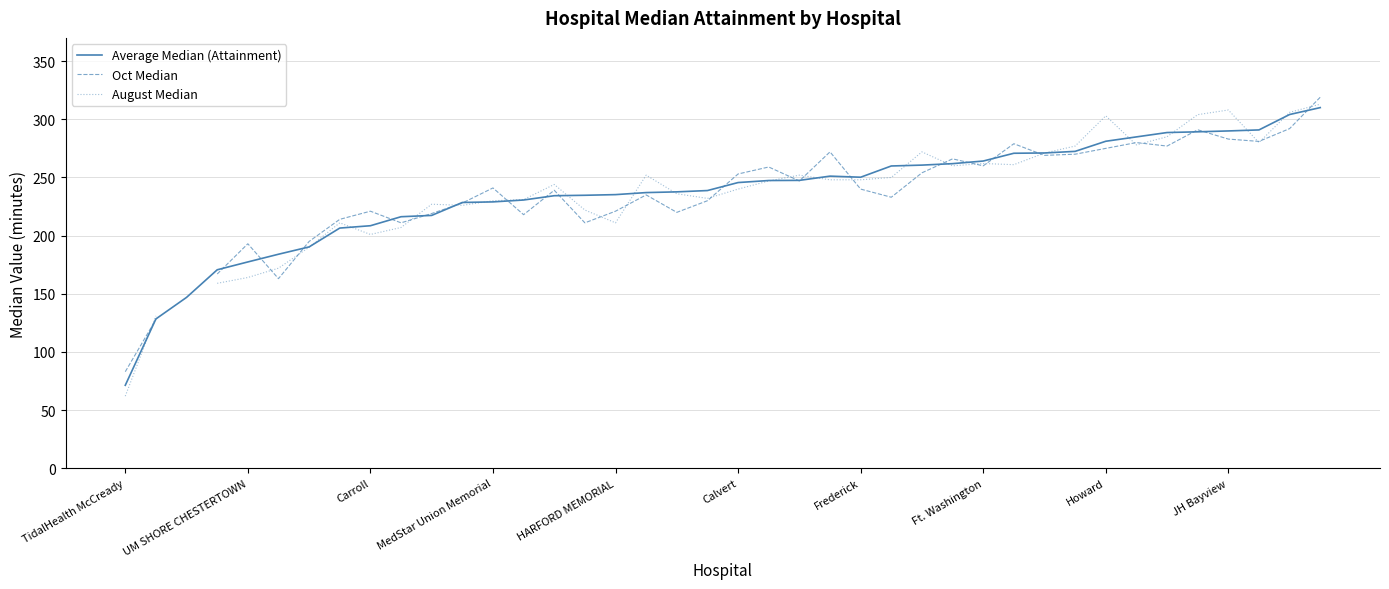

Which category has the highest value in the Average Median (Attainment) series?

39